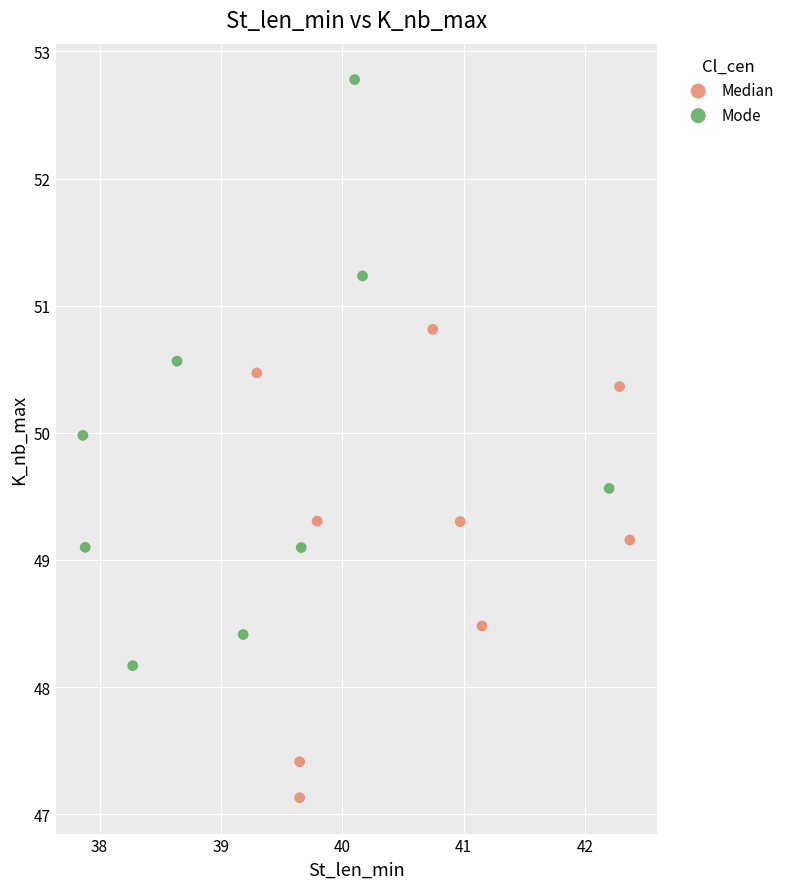

Which series has the widest spread of Y values?

Mode